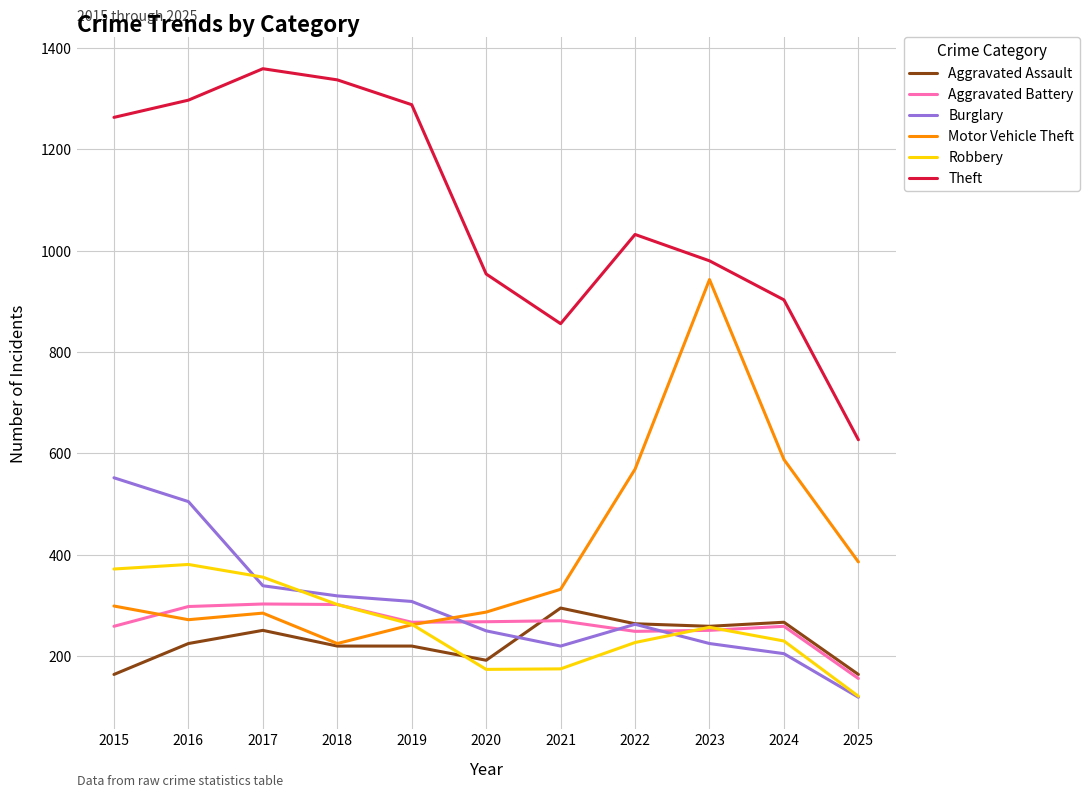

Which series has the largest total across all categories?

Theft